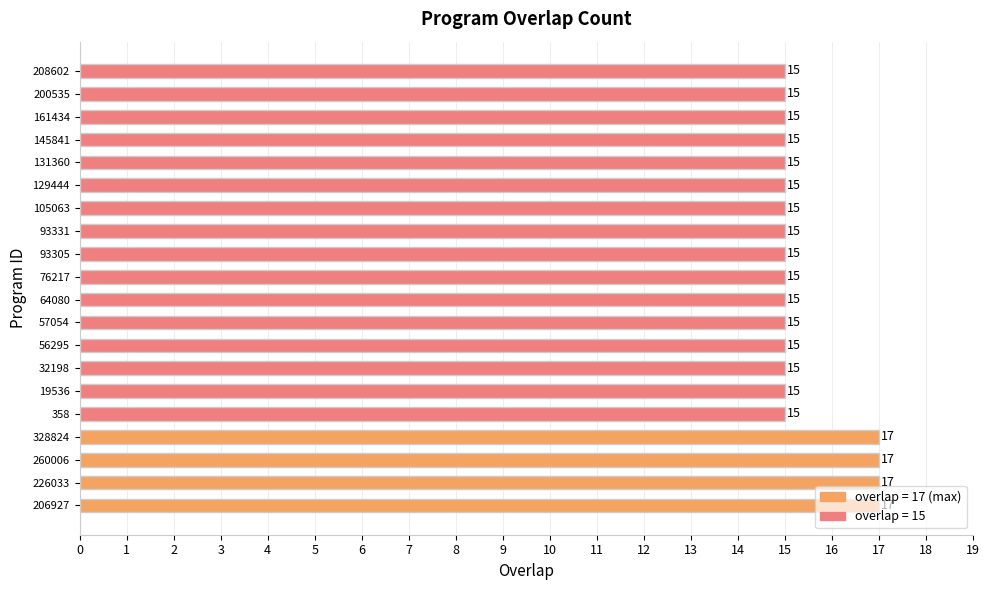

What is the maximum value shown in the chart?

17